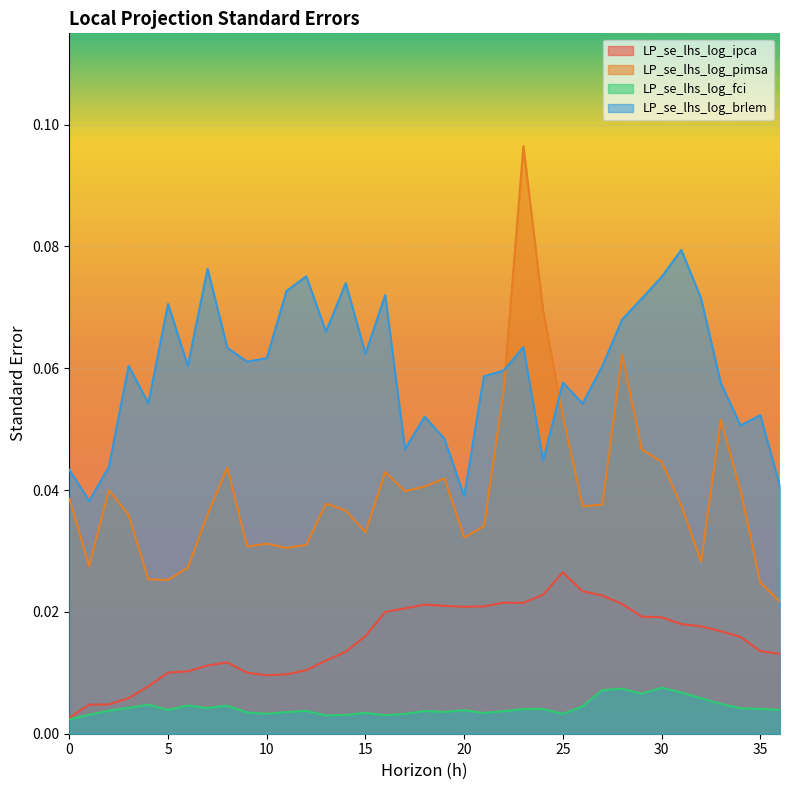

At which category does LP_se_lhs_log_brlem reach its first local peak?

3